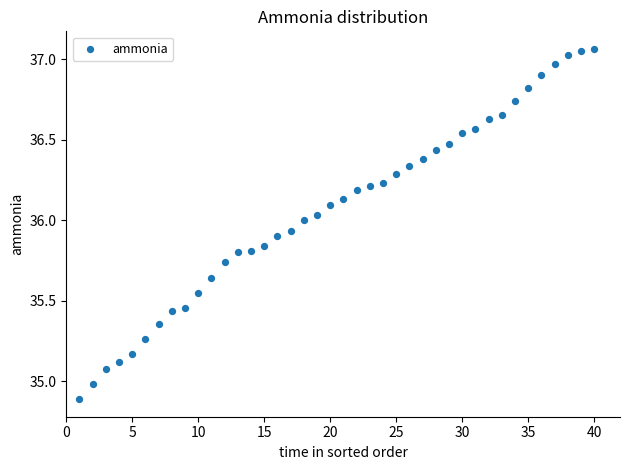

What is the range of X values (max minus min)?

39.0